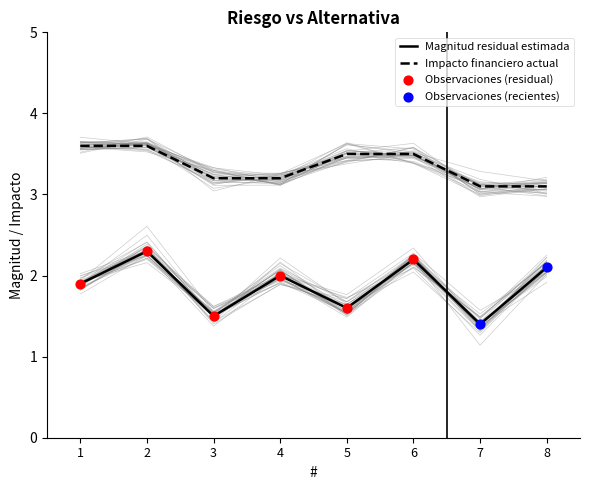

Which series has the largest total across all categories?

Impacto financiero actual